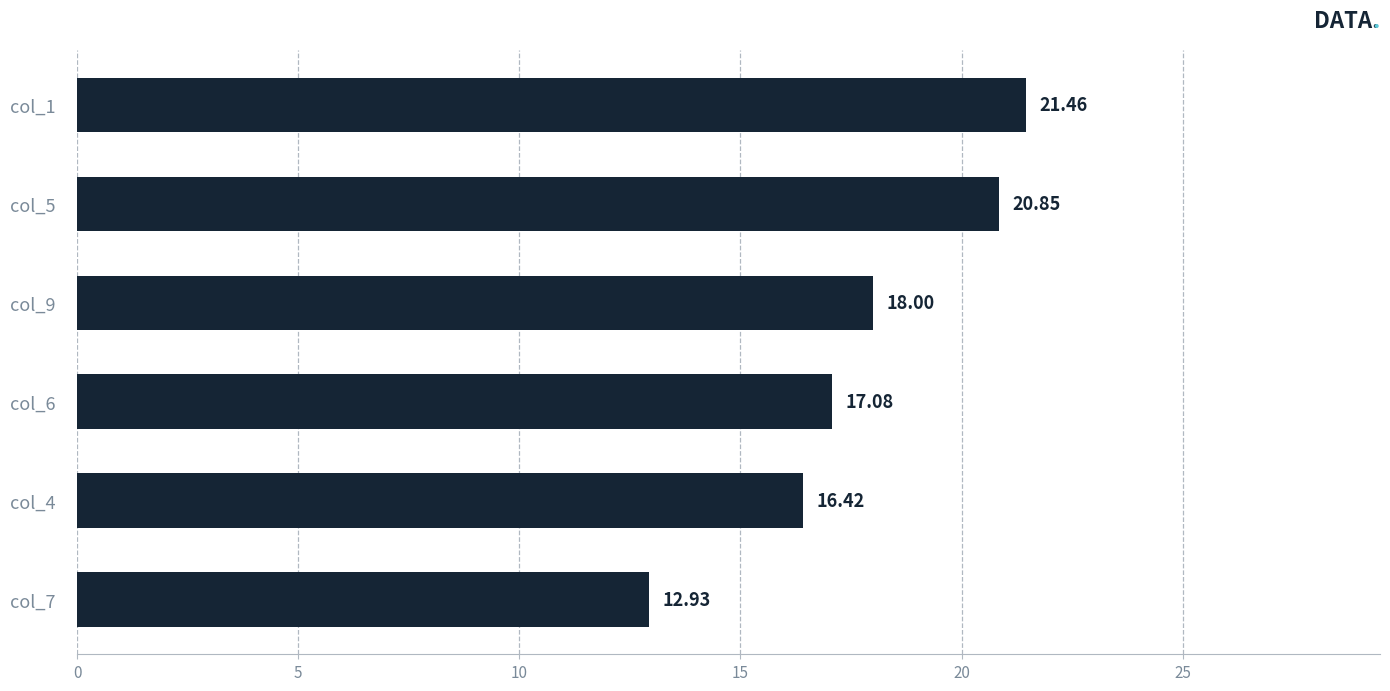

Rank the categories by value from lowest to highest.

col_7, col_4, col_6, col_9, col_5, col_1